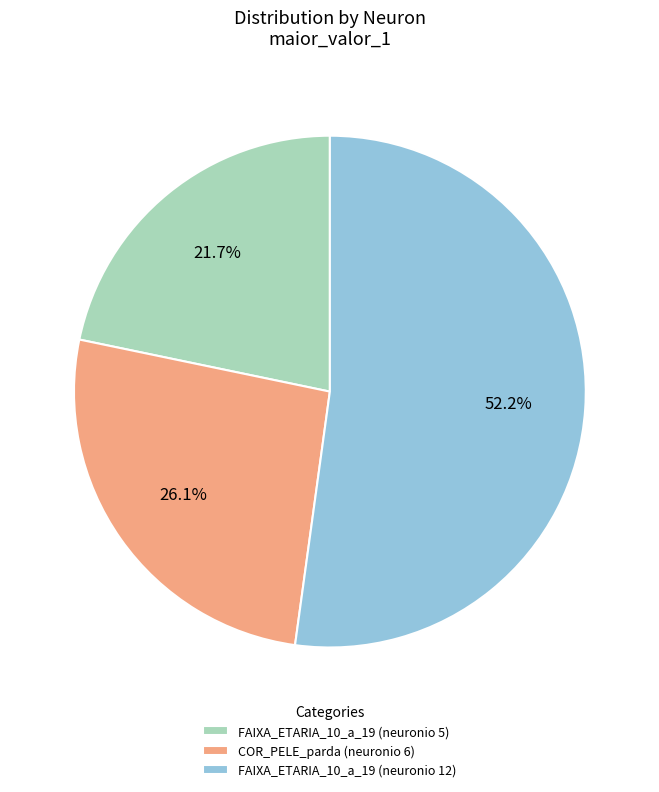

Between COR_PELE_parda (neuronio 6) and FAIXA_ETARIA_10_a_19 (neuronio 5), which is larger?

COR_PELE_parda (neuronio 6)